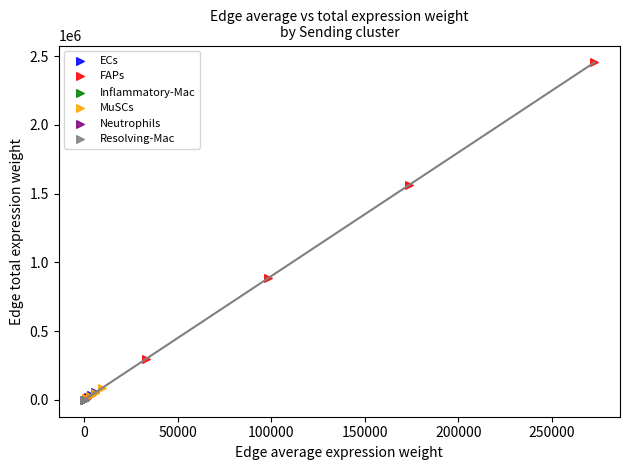

Which series has the widest spread of Y values?

FAPs